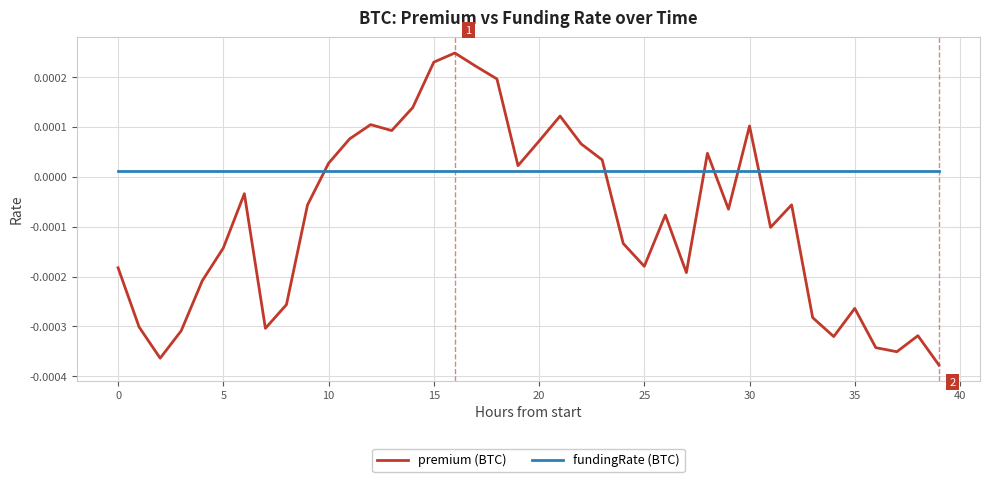

After their last crossing, which series has the higher values: premium (BTC) or fundingRate (BTC)?

fundingRate (BTC)